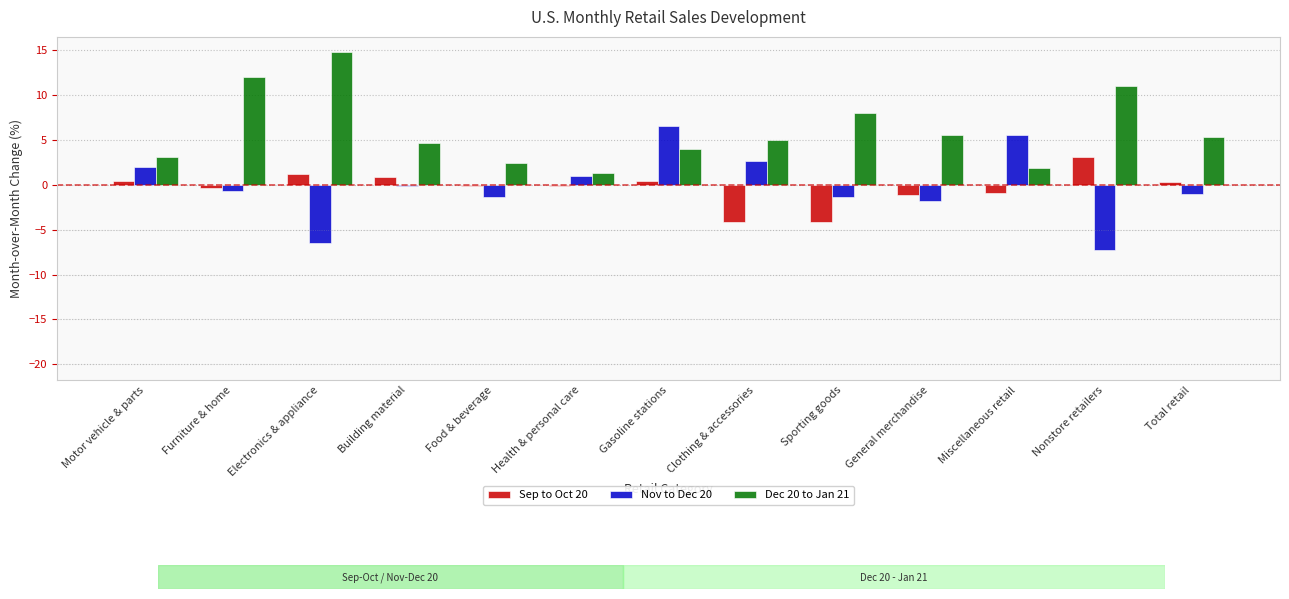

True or false: Dec 20 to Jan 21 has a value of 8.8 at General merchandise.

False